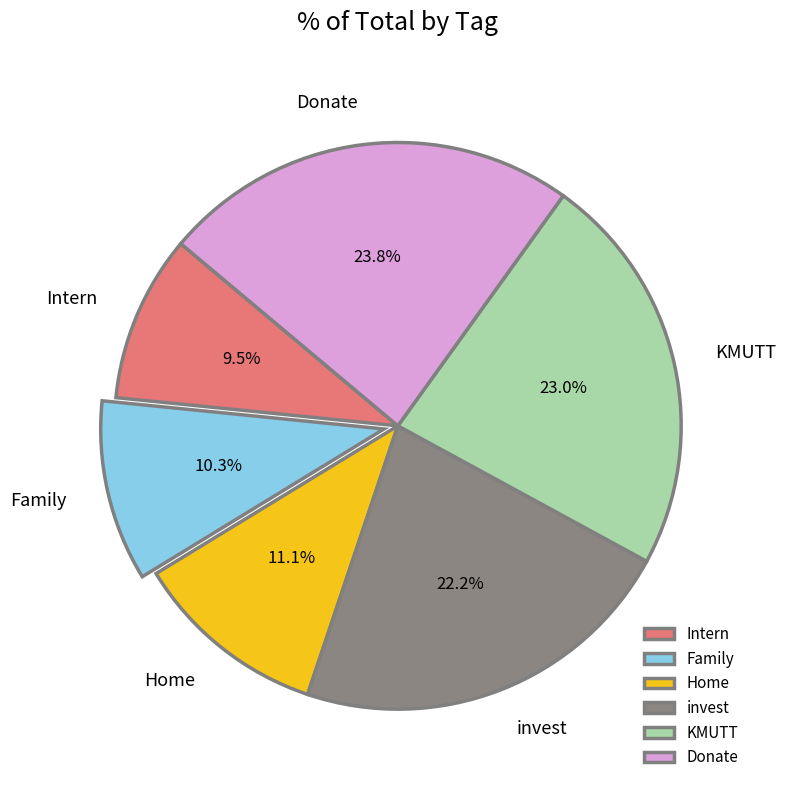

Is it true that Intern is 1% of the pie?

False